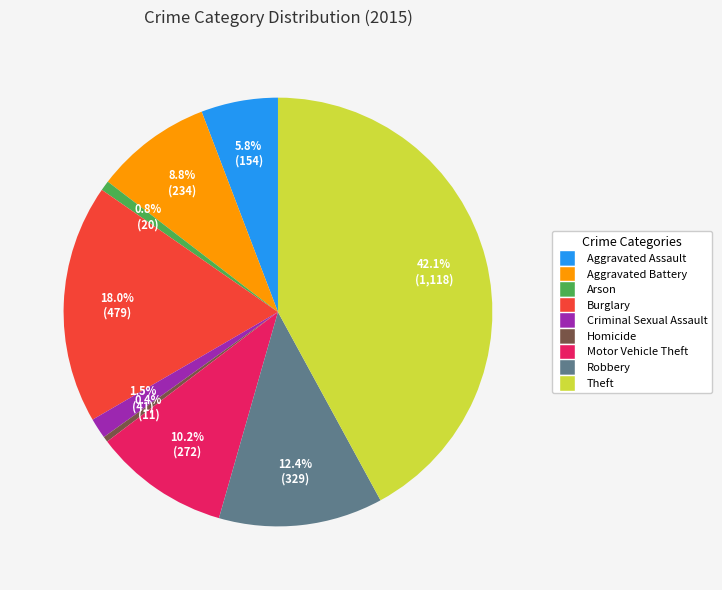

What is the largest slice in the pie chart?

Theft